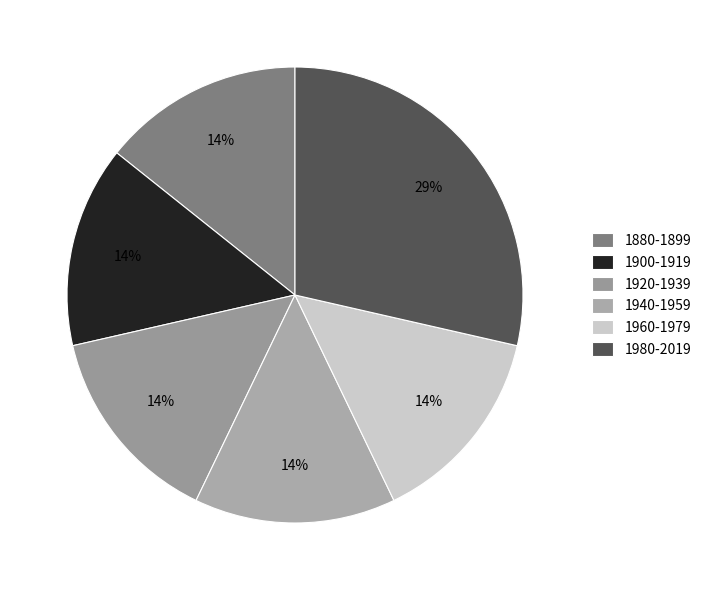

Count the number of slices in the pie.

6